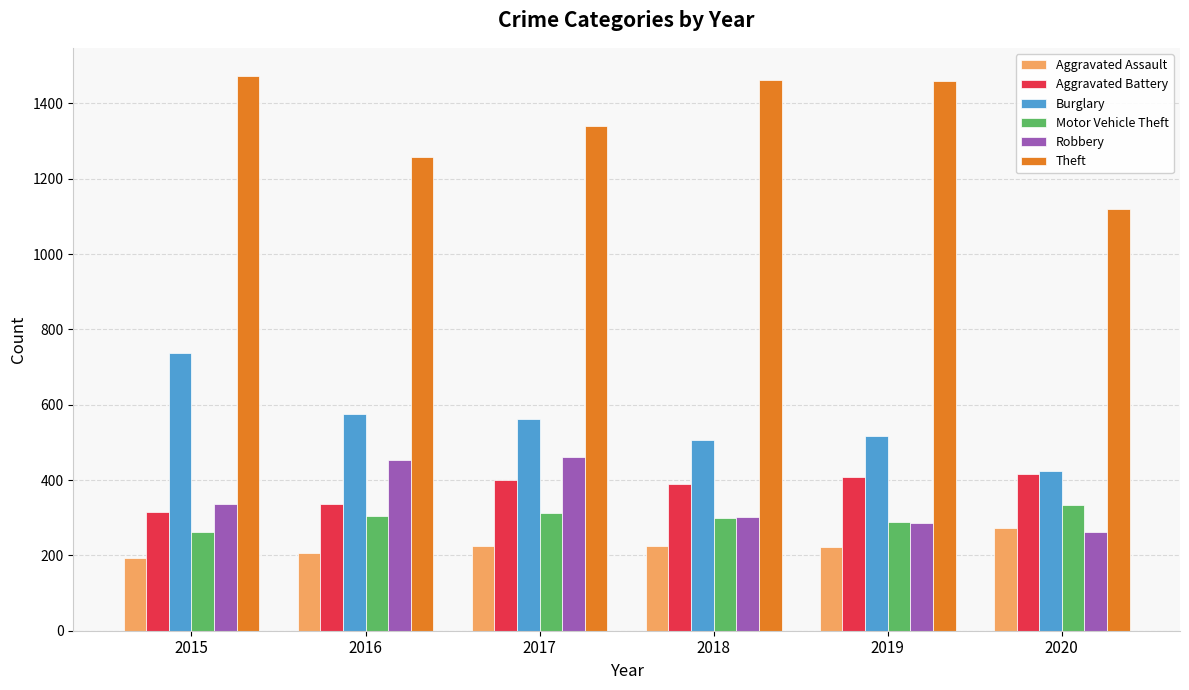

What is the sum of the Burglary values at 2018 and 2019?

1023